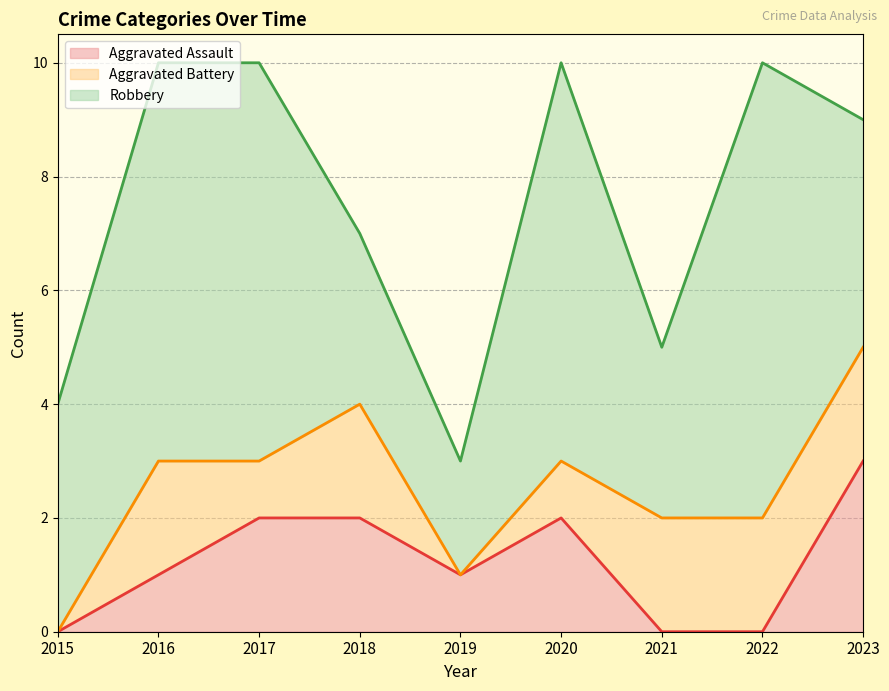

The Robbery series shows 2 at 2015. True or false?

False